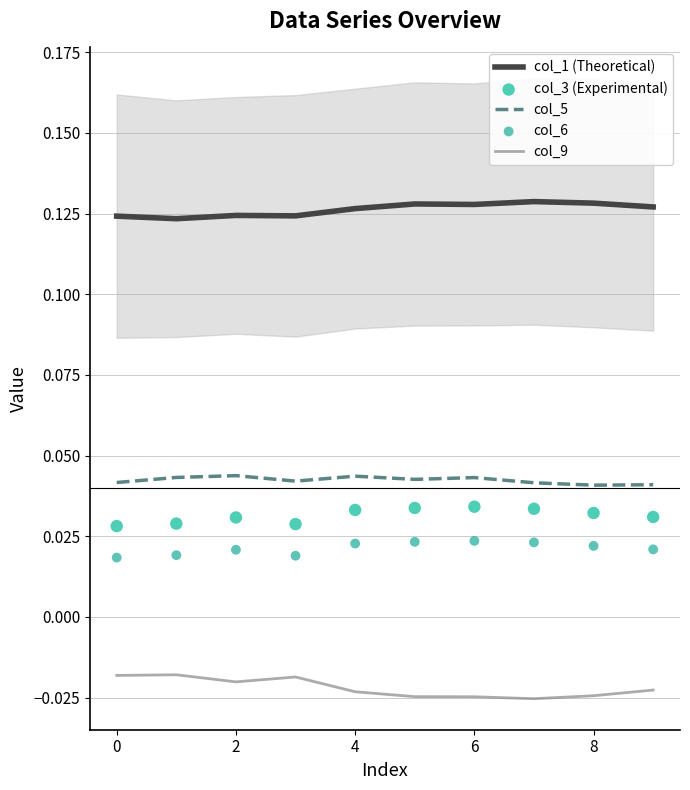

True or false: col_9 and col_5 cross at least once.

False